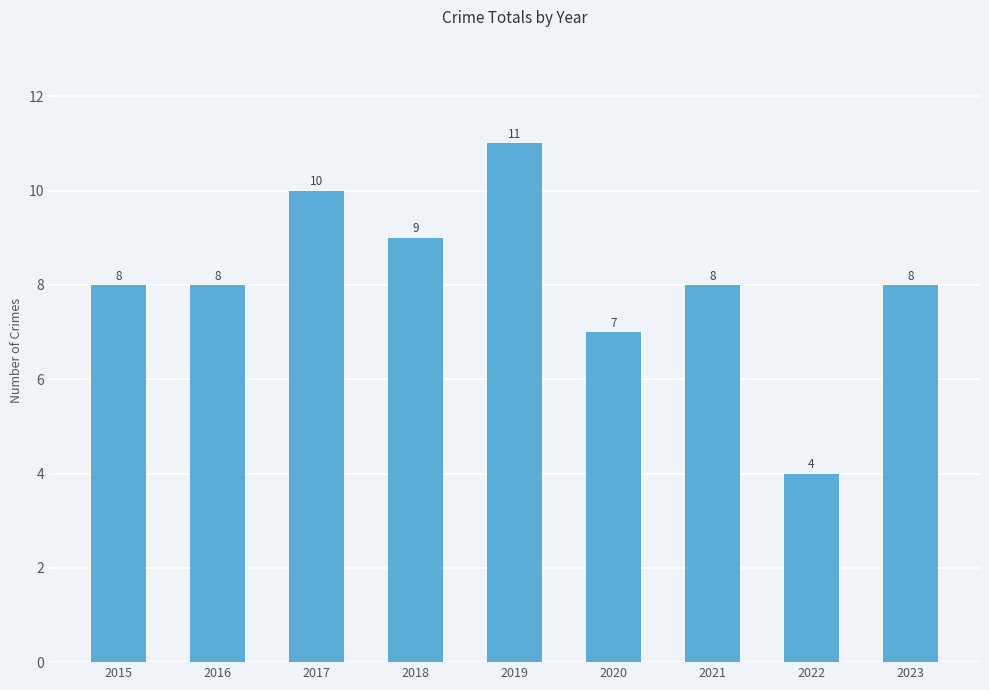

The value at 2018 is 9. True or false?

True